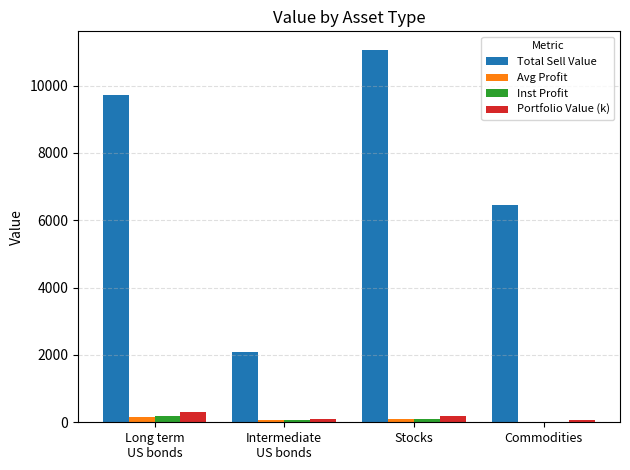

What is the maximum value for Avg Profit?

142.3